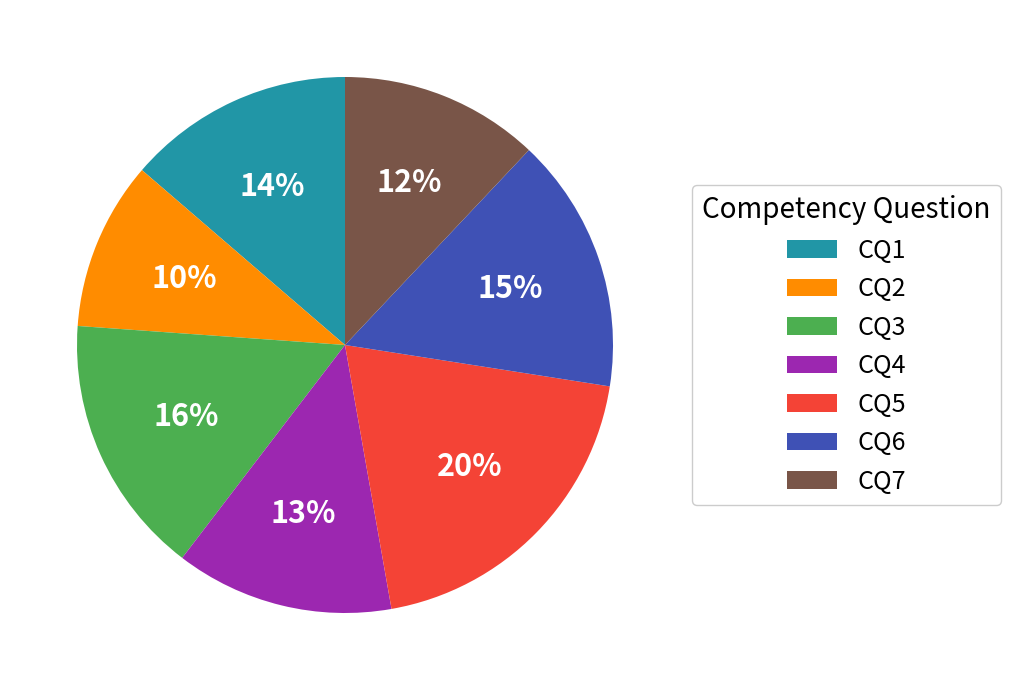

Does CQ6 account for over 50% of the chart?

No